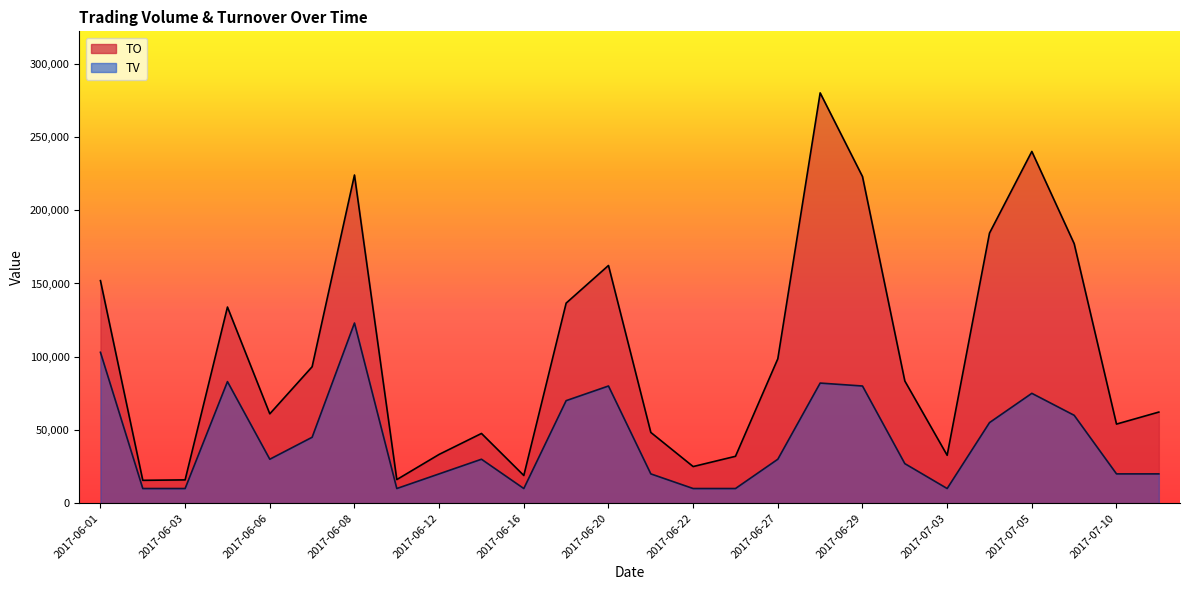

What is the label of the 4th point from the left?

2017-06-05